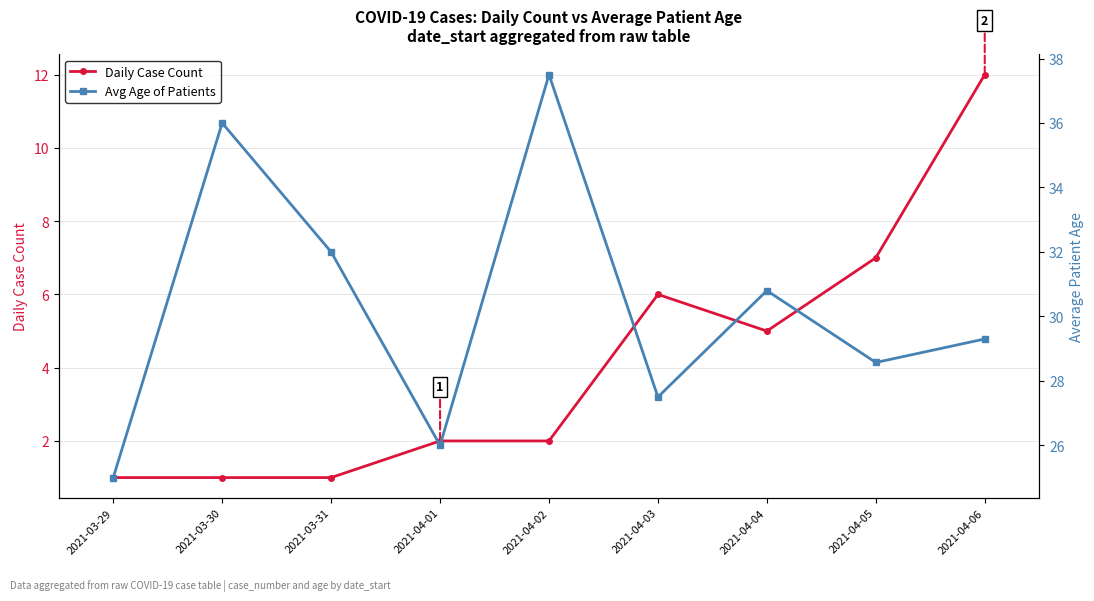

What is the maximum value for Daily Case Count?

12